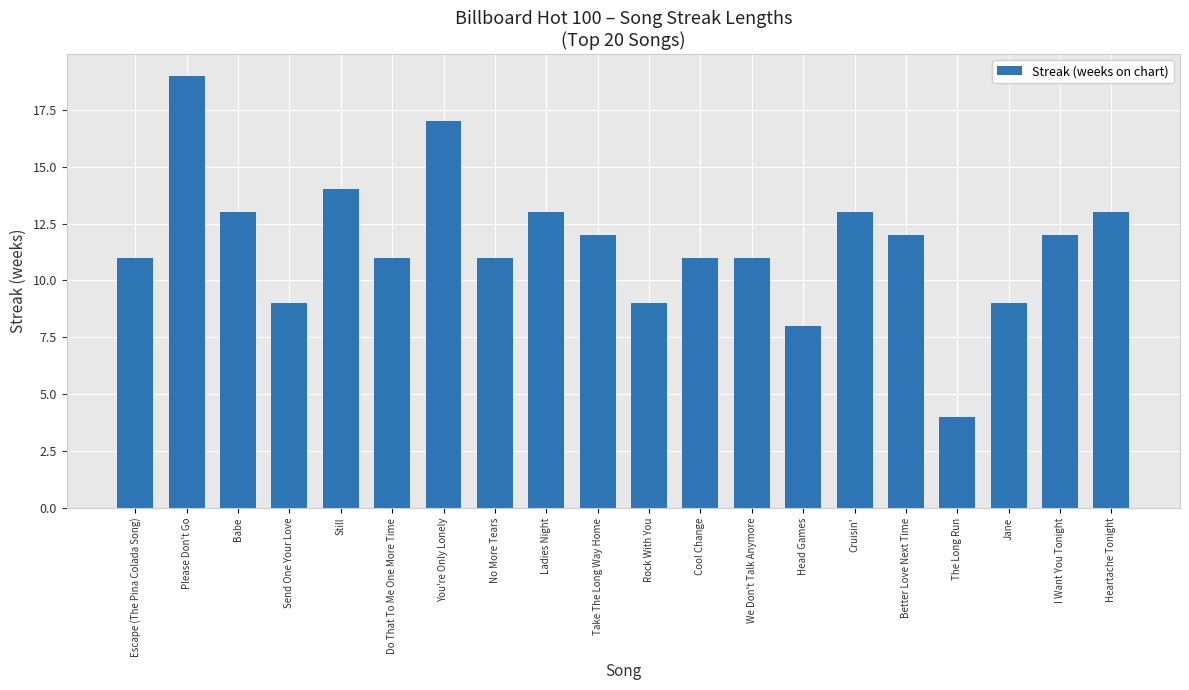

Is it true that the value at Babe is 13?

True